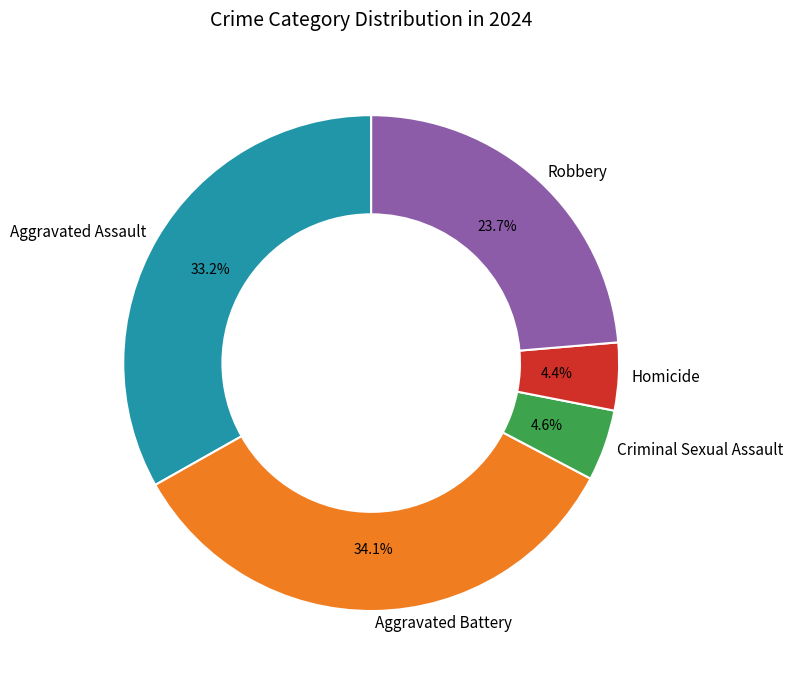

What percentage do Homicide and Aggravated Battery together represent?

38.5%